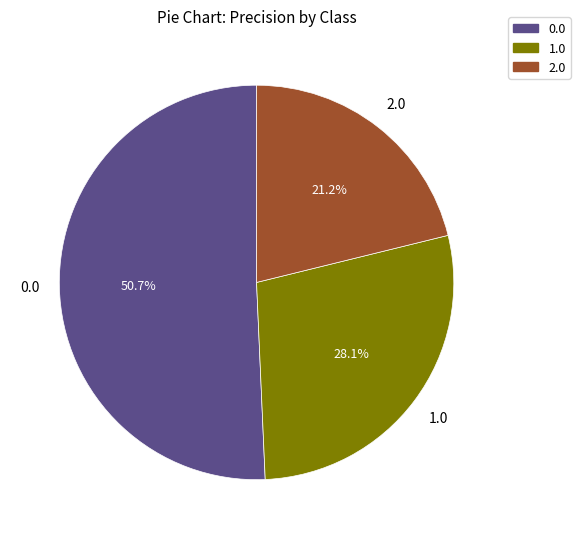

Combined, what portion of the pie is 1.0 and 2.0?

49.3%